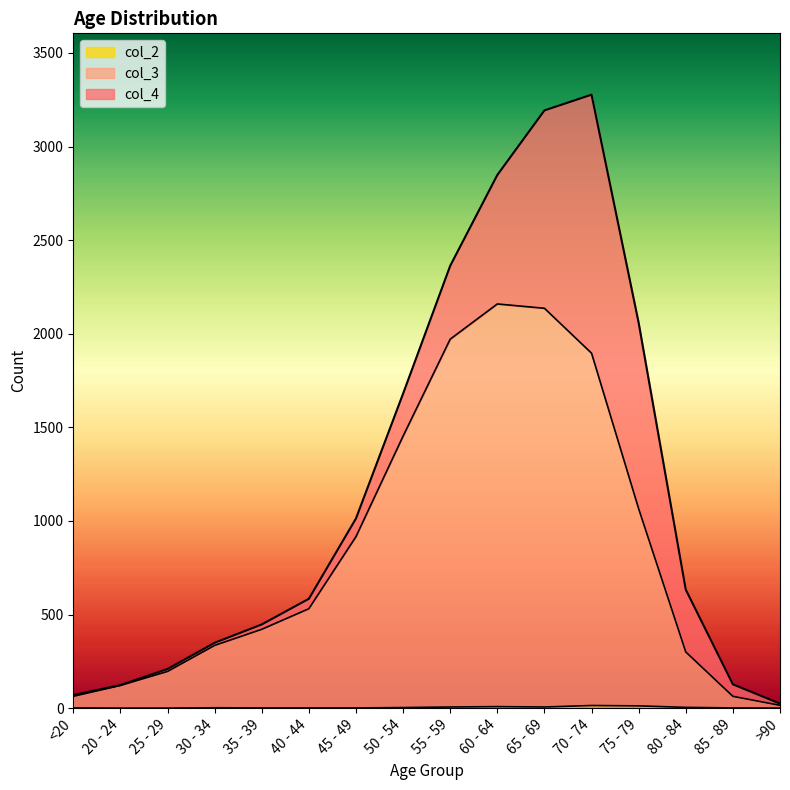

How many values in col_2 are above zero?

13